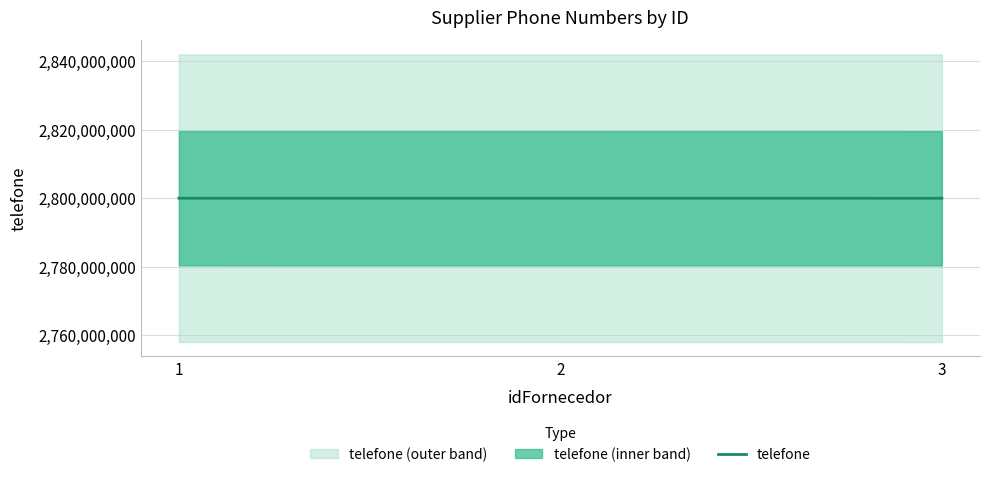

Which category has the lowest value across all series?

3